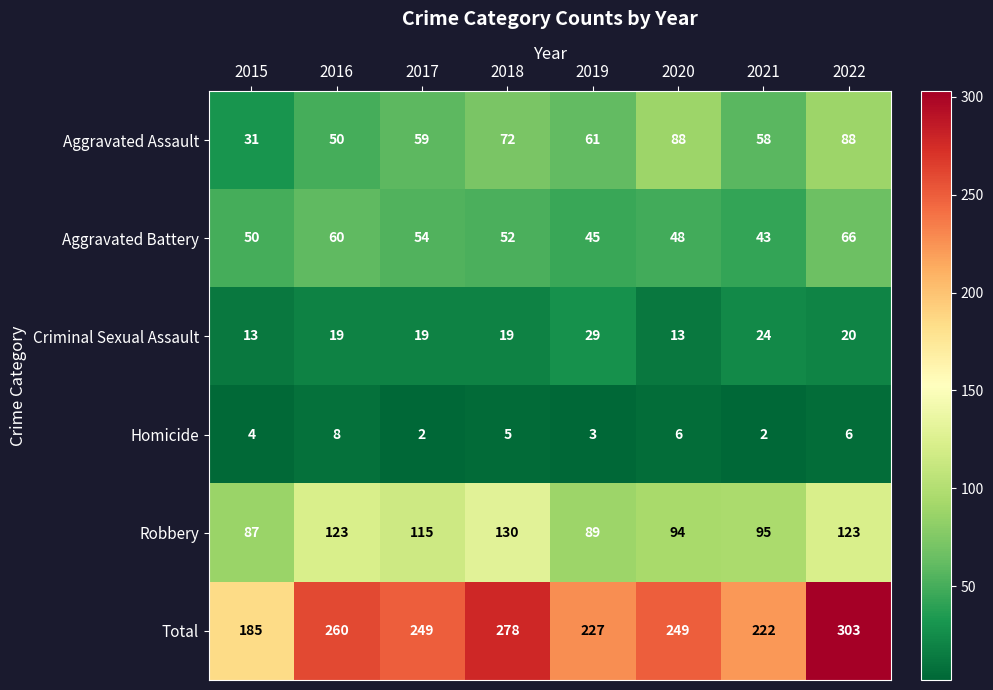

Which series has the largest total across all categories?

Total